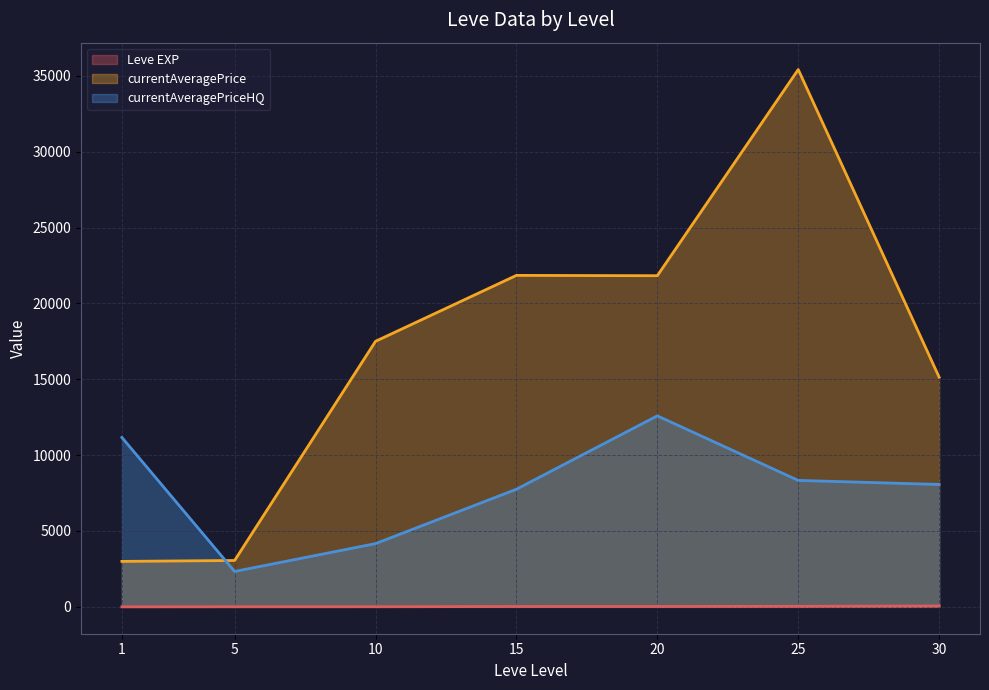

Which series has the largest range (max minus min)?

currentAveragePrice